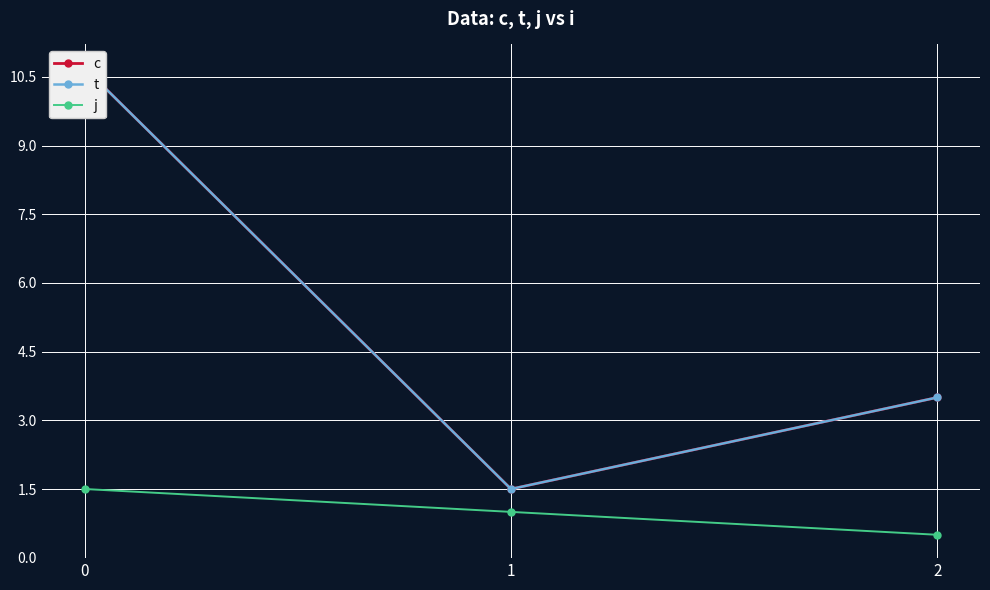

What is the difference between the maximum and minimum values in the t series?

9.2